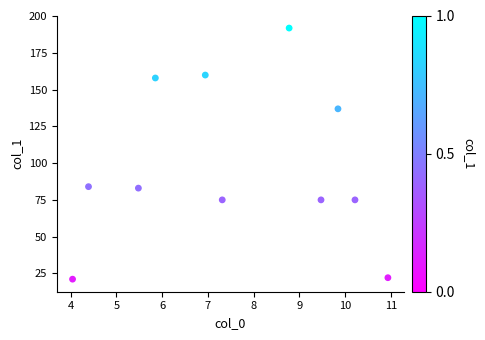

What is the range of Y values (max minus min)?

171